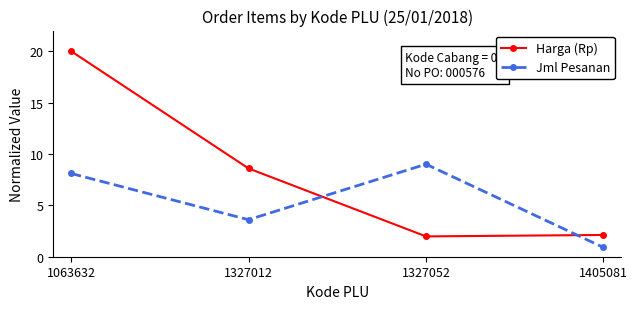

Rank the series at 1327012 from lowest to highest value.

Jml Pesanan, Harga (Rp)